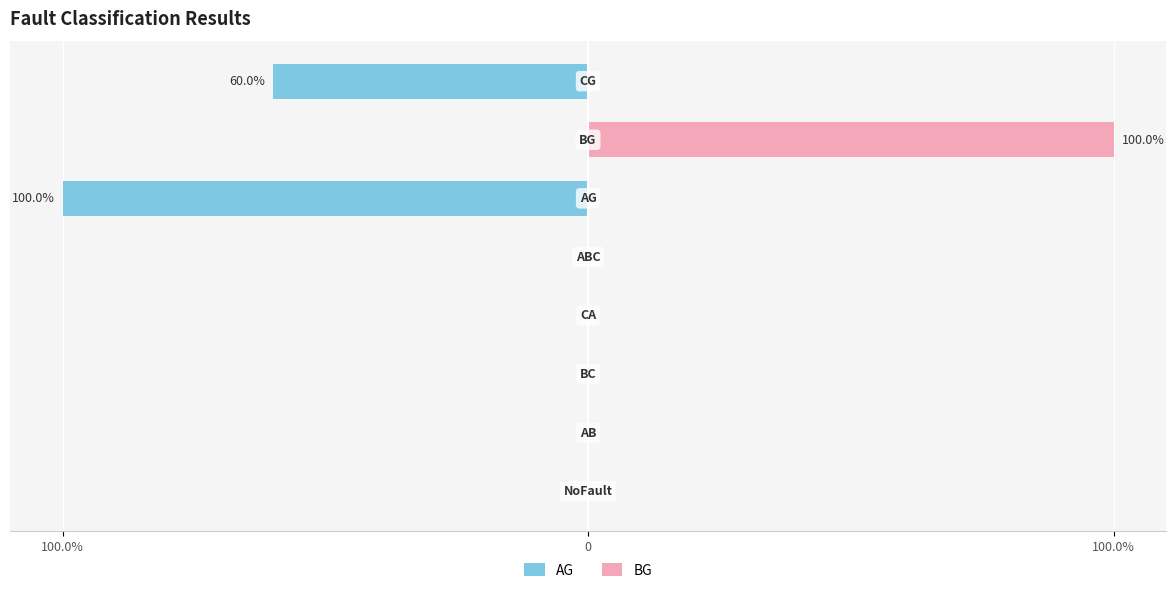

What are all the series names shown in the legend?

AG, BG